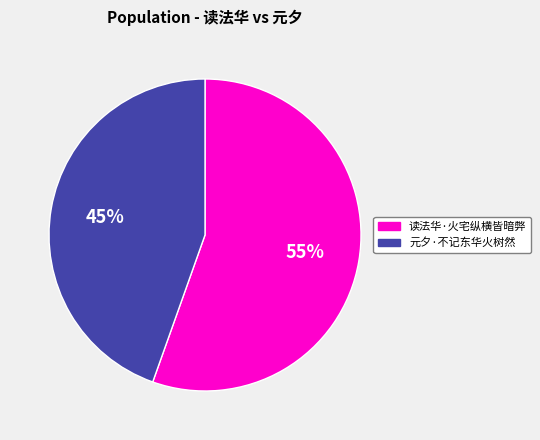

What is the ratio of the value at 读法华·火宅纵横皆暗弊 to the value at 元夕·不记东华火树然?

1.2